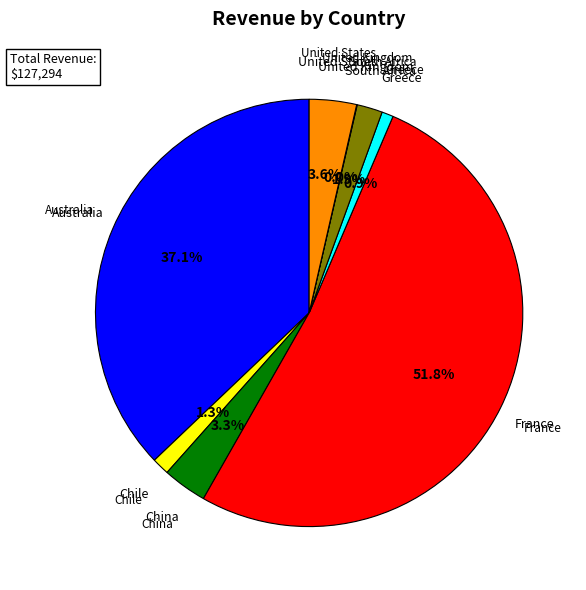

Which slice is the largest?

France